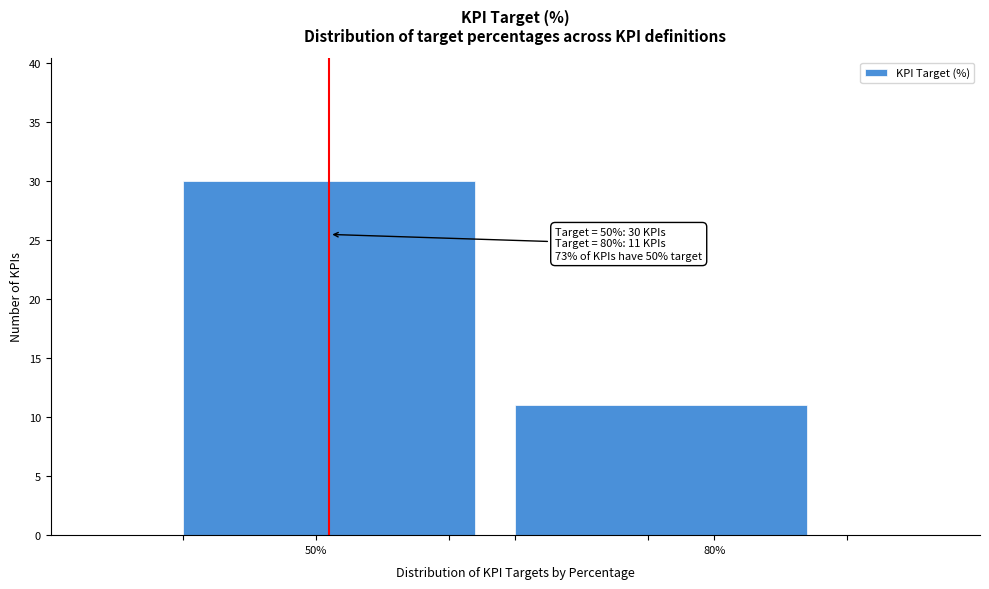

Reading right to left, transcribe all the data shown in this chart.

11	30